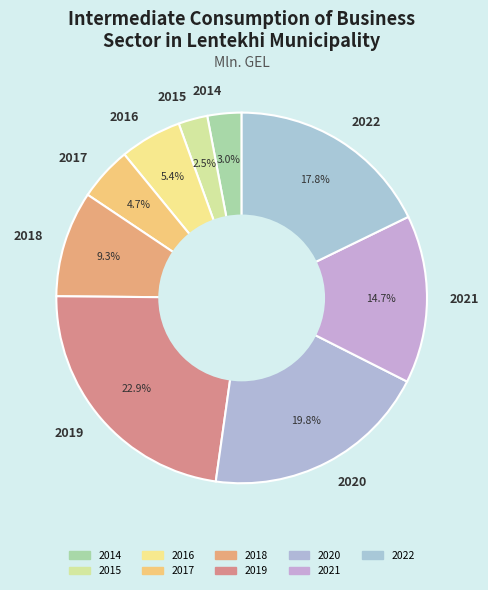

Does 2022 represent more than half of the total?

No